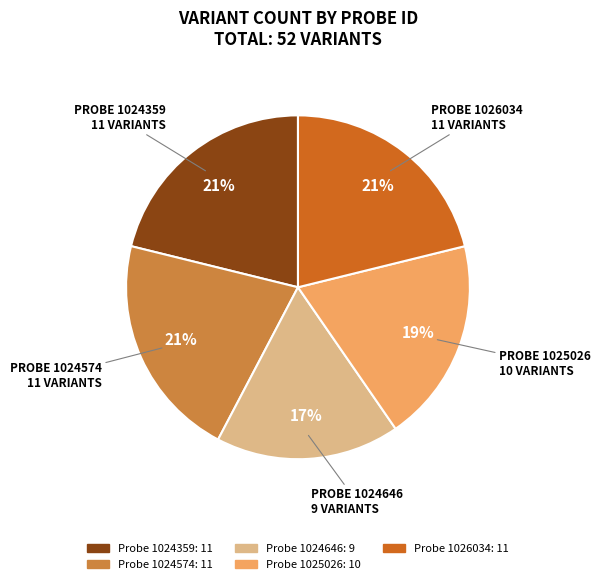

To the nearest percent, what is the difference between the largest and smallest slice percentages?

4%